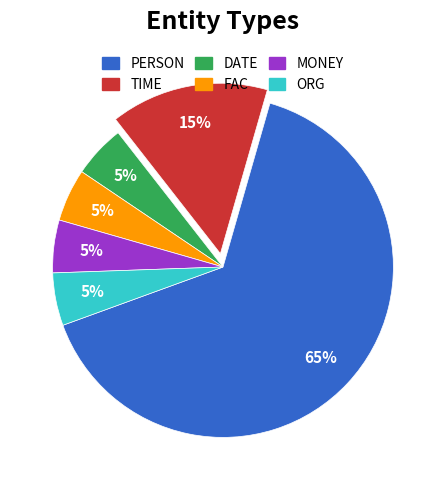

What is the majority slice?

PERSON